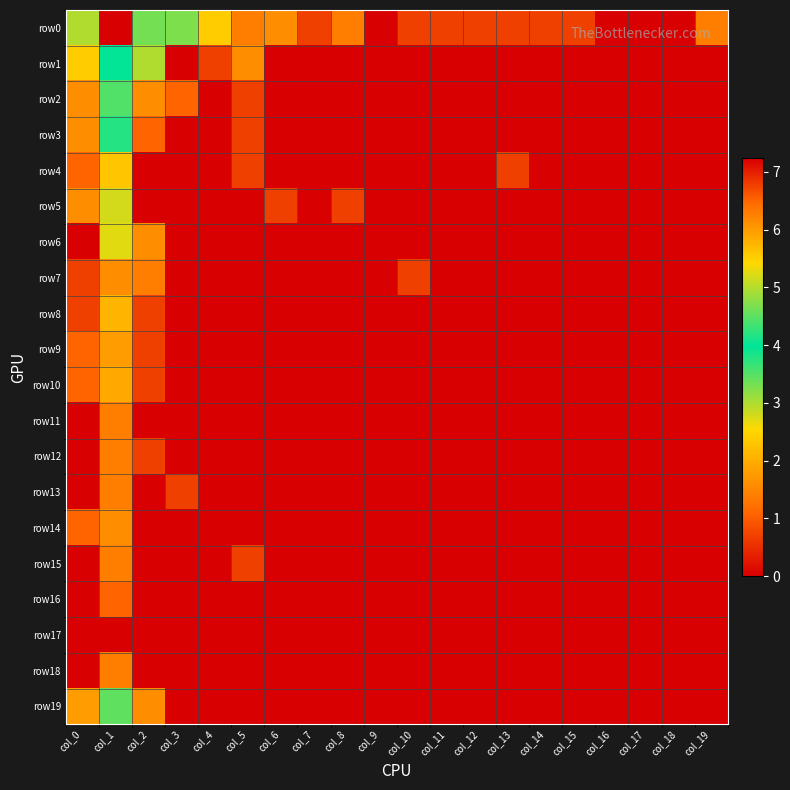

Reading left to right, what are all the values shown in this chart?

row0: col_0=3.0	col_1=7.2	col_2=3.3	col_3=3.3	col_4=2.4	col_5=1.4	col_6=1.6	col_7=0.7	col_8=1.4	col_9=0.0	col_10=0.7	col_11=0.7	col_12=0.7	col_13=0.7	col_14=0.7	col_15=0.7	col_16=0.0	col_17=0.0	col_18=0.0	col_19=1.4
row1: col_0=2.4	col_1=4.0	col_2=3.0	col_3=0.0	col_4=0.7	col_5=1.6	col_6=0.0	col_7=0.0	col_8=0.0	col_9=0.0	col_10=0.0	col_11=0.0	col_12=0.0	col_13=0.0	col_14=0.0	col_15=0.0	col_16=0.0	col_17=0.0	col_18=0.0	col_19=0.0
row2: col_0=1.6	col_1=3.5	col_2=1.6	col_3=1.1	col_4=0.0	col_5=0.7	col_6=0.0	col_7=0.0	col_8=0.0	col_9=0.0	col_10=0.0	col_11=0.0	col_12=0.0	col_13=0.0	col_14=0.0	col_15=0.0	col_16=0.0	col_17=0.0	col_18=0.0	col_19=0.0
row3: col_0=1.6	col_1=3.8	col_2=1.1	col_3=0.0	col_4=0.0	col_5=0.7	col_6=0.0	col_7=0.0	col_8=0.0	col_9=0.0	col_10=0.0	col_11=0.0	col_12=0.0	col_13=0.0	col_14=0.0	col_15=0.0	col_16=0.0	col_17=0.0	col_18=0.0	col_19=0.0
row4: col_0=1.1	col_1=2.3	col_2=0.0	col_3=0.0	col_4=0.0	col_5=0.7	col_6=0.0	col_7=0.0	col_8=0.0	col_9=0.0	col_10=0.0	col_11=0.0	col_12=0.0	col_13=0.7	col_14=0.0	col_15=0.0	col_16=0.0	col_17=0.0	col_18=0.0	col_19=0.0
row5: col_0=1.6	col_1=2.8	col_2=0.0	col_3=0.0	col_4=0.0	col_5=0.0	col_6=0.7	col_7=0.0	col_8=0.7	col_9=0.0	col_10=0.0	col_11=0.0	col_12=0.0	col_13=0.0	col_14=0.0	col_15=0.0	col_16=0.0	col_17=0.0	col_18=0.0	col_19=0.0
row6: col_0=0.0	col_1=2.7	col_2=1.6	col_3=0.0	col_4=0.0	col_5=0.0	col_6=0.0	col_7=0.0	col_8=0.0	col_9=0.0	col_10=0.0	col_11=0.0	col_12=0.0	col_13=0.0	col_14=0.0	col_15=0.0	col_16=0.0	col_17=0.0	col_18=0.0	col_19=0.0
row7: col_0=0.7	col_1=1.6	col_2=1.4	col_3=0.0	col_4=0.0	col_5=0.0	col_6=0.0	col_7=0.0	col_8=0.0	col_9=0.0	col_10=0.7	col_11=0.0	col_12=0.0	col_13=0.0	col_14=0.0	col_15=0.0	col_16=0.0	col_17=0.0	col_18=0.0	col_19=0.0
row8: col_0=0.7	col_1=2.1	col_2=0.7	col_3=0.0	col_4=0.0	col_5=0.0	col_6=0.0	col_7=0.0	col_8=0.0	col_9=0.0	col_10=0.0	col_11=0.0	col_12=0.0	col_13=0.0	col_14=0.0	col_15=0.0	col_16=0.0	col_17=0.0	col_18=0.0	col_19=0.0
row9: col_0=1.1	col_1=1.8	col_2=0.7	col_3=0.0	col_4=0.0	col_5=0.0	col_6=0.0	col_7=0.0	col_8=0.0	col_9=0.0	col_10=0.0	col_11=0.0	col_12=0.0	col_13=0.0	col_14=0.0	col_15=0.0	col_16=0.0	col_17=0.0	col_18=0.0	col_19=0.0
row10: col_0=1.1	col_1=1.9	col_2=0.7	col_3=0.0	col_4=0.0	col_5=0.0	col_6=0.0	col_7=0.0	col_8=0.0	col_9=0.0	col_10=0.0	col_11=0.0	col_12=0.0	col_13=0.0	col_14=0.0	col_15=0.0	col_16=0.0	col_17=0.0	col_18=0.0	col_19=0.0
row11: col_0=0.0	col_1=1.4	col_2=0.0	col_3=0.0	col_4=0.0	col_5=0.0	col_6=0.0	col_7=0.0	col_8=0.0	col_9=0.0	col_10=0.0	col_11=0.0	col_12=0.0	col_13=0.0	col_14=0.0	col_15=0.0	col_16=0.0	col_17=0.0	col_18=0.0	col_19=0.0
row12: col_0=0.0	col_1=1.4	col_2=0.7	col_3=0.0	col_4=0.0	col_5=0.0	col_6=0.0	col_7=0.0	col_8=0.0	col_9=0.0	col_10=0.0	col_11=0.0	col_12=0.0	col_13=0.0	col_14=0.0	col_15=0.0	col_16=0.0	col_17=0.0	col_18=0.0	col_19=0.0
row13: col_0=0.0	col_1=1.4	col_2=0.0	col_3=0.7	col_4=0.0	col_5=0.0	col_6=0.0	col_7=0.0	col_8=0.0	col_9=0.0	col_10=0.0	col_11=0.0	col_12=0.0	col_13=0.0	col_14=0.0	col_15=0.0	col_16=0.0	col_17=0.0	col_18=0.0	col_19=0.0
row14: col_0=1.1	col_1=1.6	col_2=0.0	col_3=0.0	col_4=0.0	col_5=0.0	col_6=0.0	col_7=0.0	col_8=0.0	col_9=0.0	col_10=0.0	col_11=0.0	col_12=0.0	col_13=0.0	col_14=0.0	col_15=0.0	col_16=0.0	col_17=0.0	col_18=0.0	col_19=0.0
row15: col_0=0.0	col_1=1.4	col_2=0.0	col_3=0.0	col_4=0.0	col_5=0.7	col_6=0.0	col_7=0.0	col_8=0.0	col_9=0.0	col_10=0.0	col_11=0.0	col_12=0.0	col_13=0.0	col_14=0.0	col_15=0.0	col_16=0.0	col_17=0.0	col_18=0.0	col_19=0.0
row16: col_0=0.0	col_1=1.1	col_2=0.0	col_3=0.0	col_4=0.0	col_5=0.0	col_6=0.0	col_7=0.0	col_8=0.0	col_9=0.0	col_10=0.0	col_11=0.0	col_12=0.0	col_13=0.0	col_14=0.0	col_15=0.0	col_16=0.0	col_17=0.0	col_18=0.0	col_19=0.0
row17: col_0=0.0	col_1=0.0	col_2=0.0	col_3=0.0	col_4=0.0	col_5=0.0	col_6=0.0	col_7=0.0	col_8=0.0	col_9=0.0	col_10=0.0	col_11=0.0	col_12=0.0	col_13=0.0	col_14=0.0	col_15=0.0	col_16=0.0	col_17=0.0	col_18=0.0	col_19=0.0
row18: col_0=0.0	col_1=1.4	col_2=0.0	col_3=0.0	col_4=0.0	col_5=0.0	col_6=0.0	col_7=0.0	col_8=0.0	col_9=0.0	col_10=0.0	col_11=0.0	col_12=0.0	col_13=0.0	col_14=0.0	col_15=0.0	col_16=0.0	col_17=0.0	col_18=0.0	col_19=0.0
row19: col_0=1.8	col_1=3.4	col_2=1.6	col_3=0.0	col_4=0.0	col_5=0.0	col_6=0.0	col_7=0.0	col_8=0.0	col_9=0.0	col_10=0.0	col_11=0.0	col_12=0.0	col_13=0.0	col_14=0.0	col_15=0.0	col_16=0.0	col_17=0.0	col_18=0.0	col_19=0.0